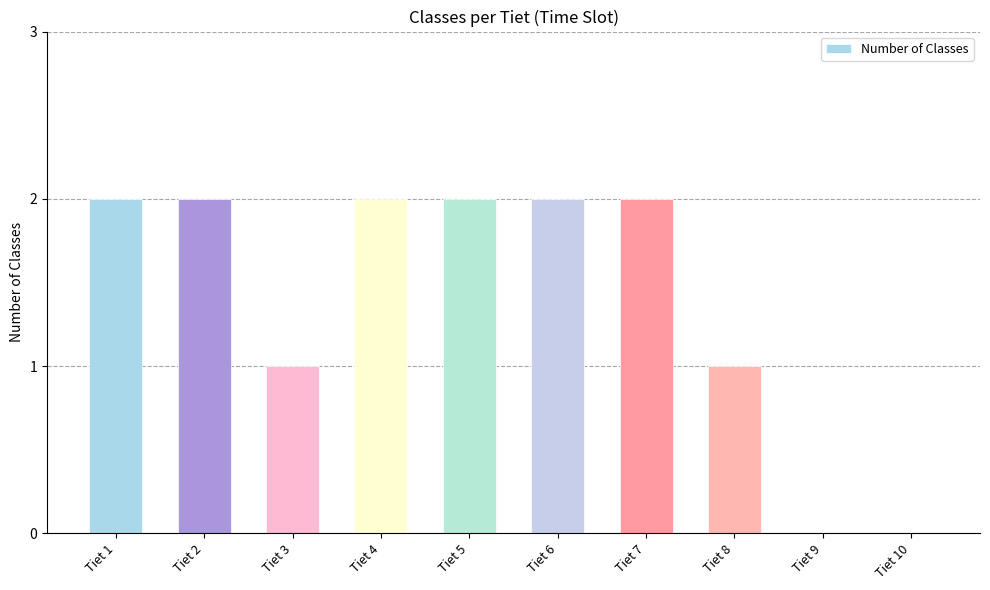

Is it true that the value at Tiet 7 is 2?

True